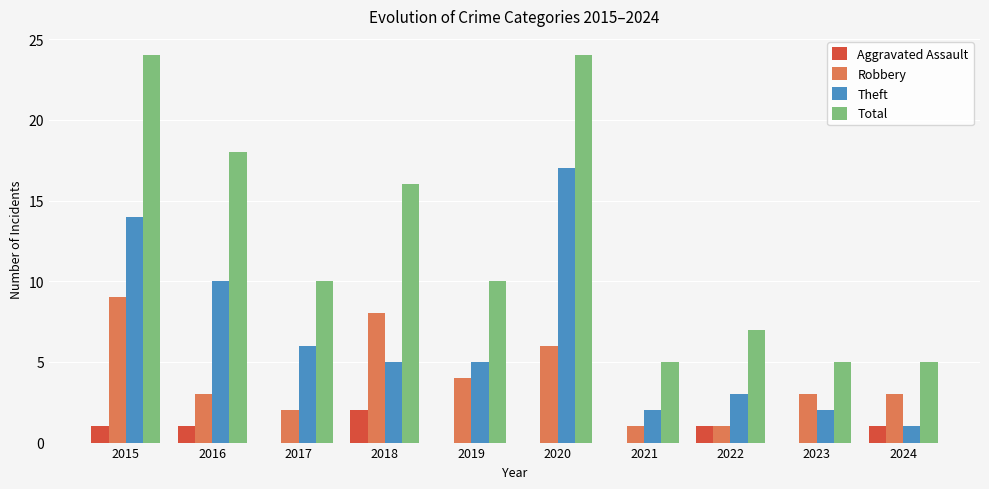

At which label does Theft reach its peak?

2020